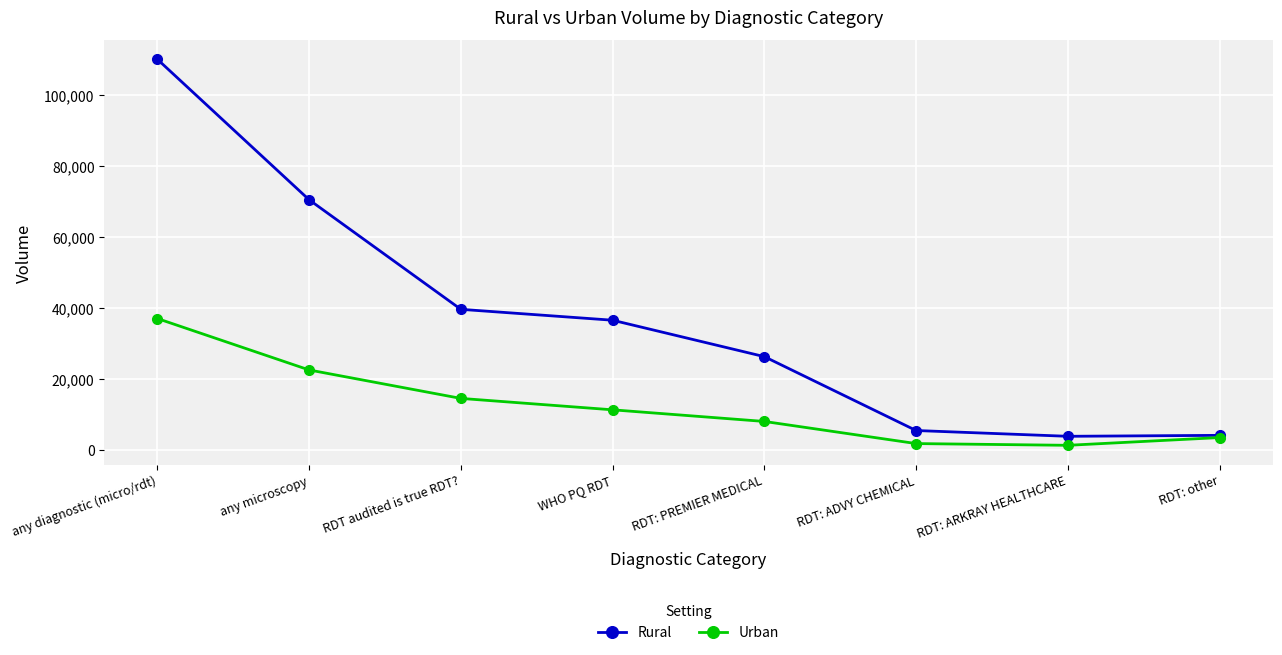

Count the number of categories in the chart.

8